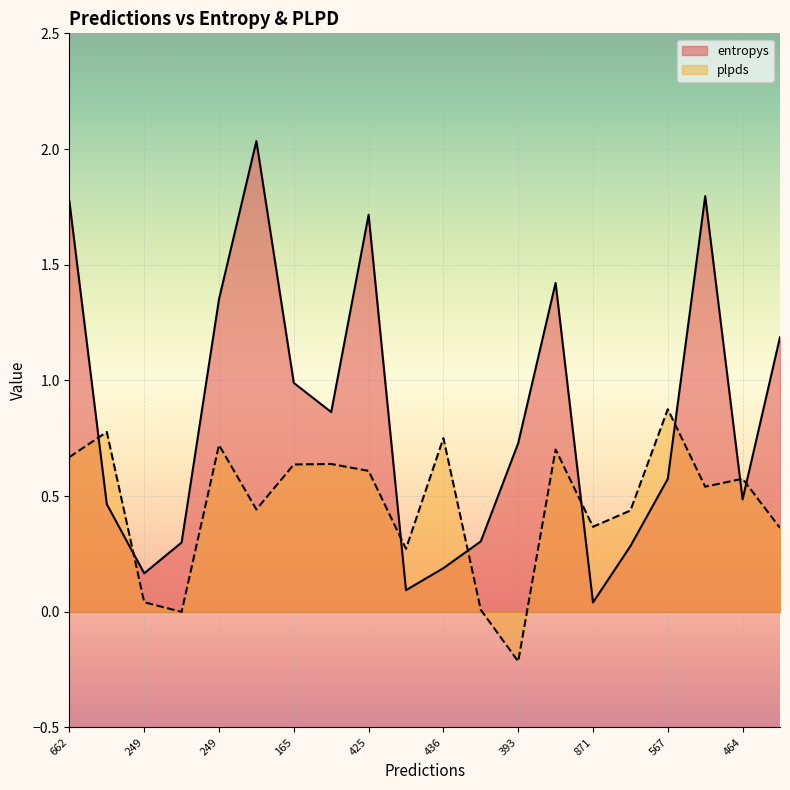

True or false: plpds has a value of 0.6 at 165.

True